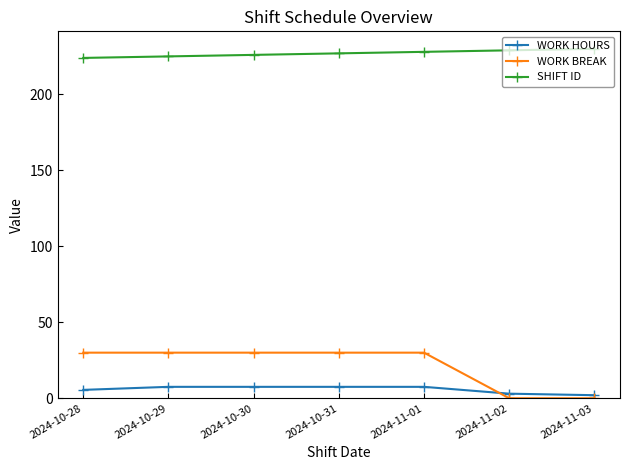

Rank the series at 2024-10-31 from lowest to highest value.

WORK HOURS, WORK BREAK, SHIFT ID